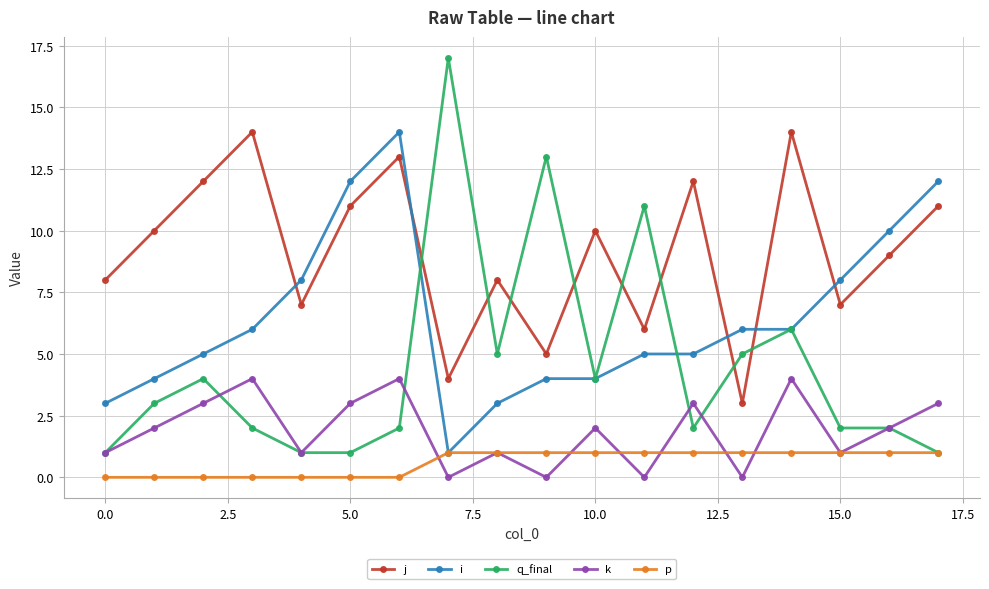

True or false: p and j intersect in this chart.

False